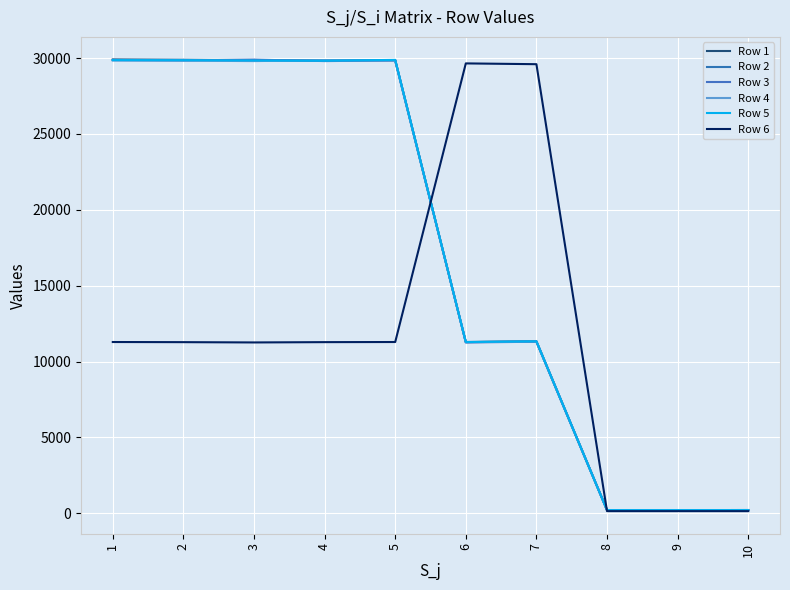

True or false: Row 1 has a value of 211 at 9.

True